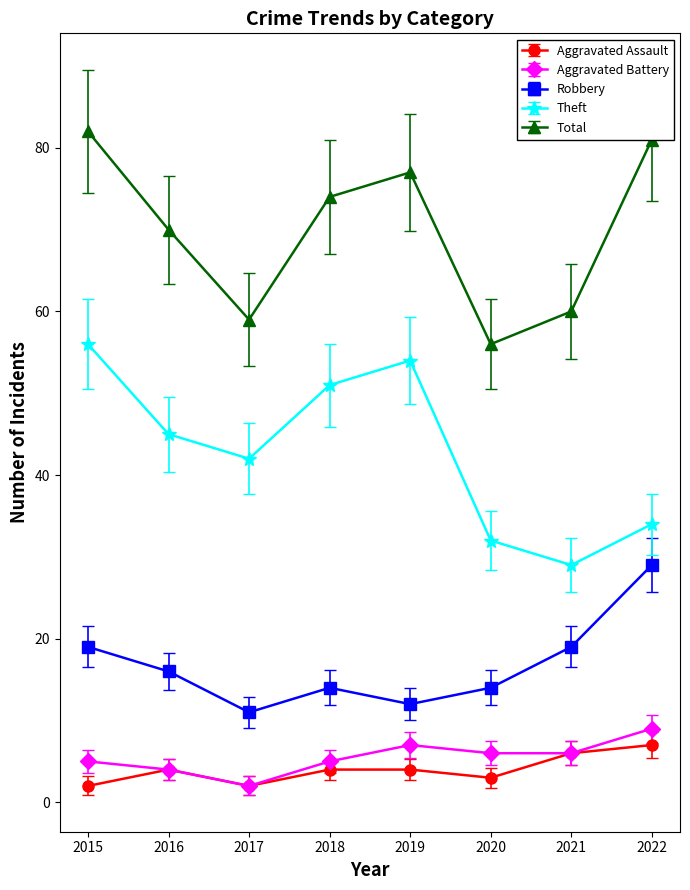

At which category is the sum across all series the highest?

2015